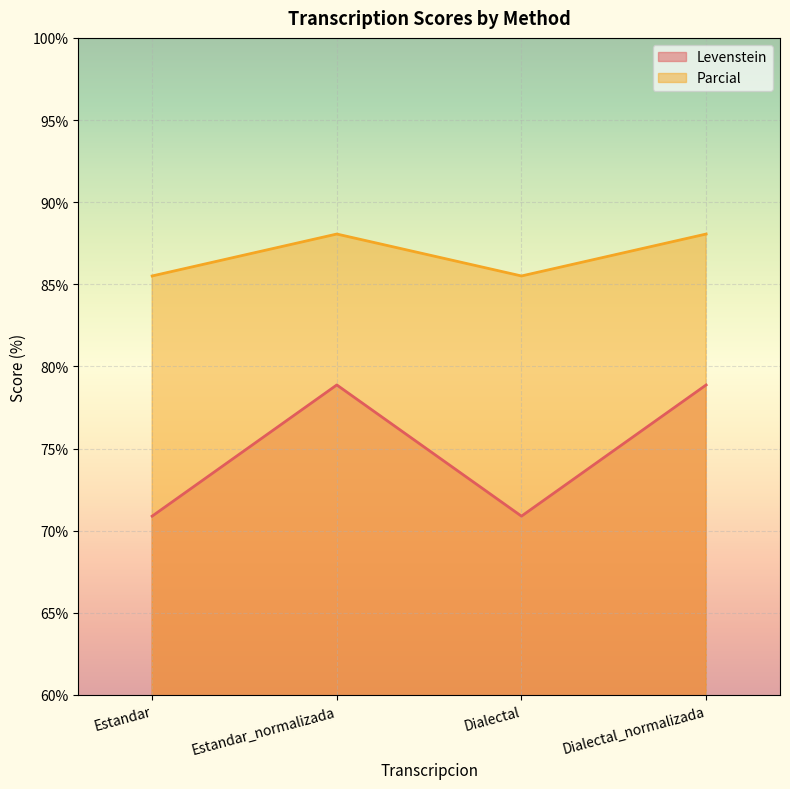

How many distinct data groups are displayed?

2